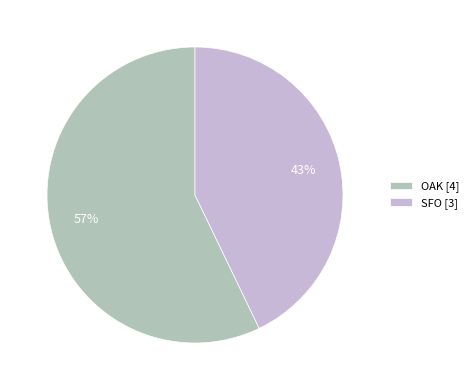

Which has a higher value, OAK or SFO?

OAK